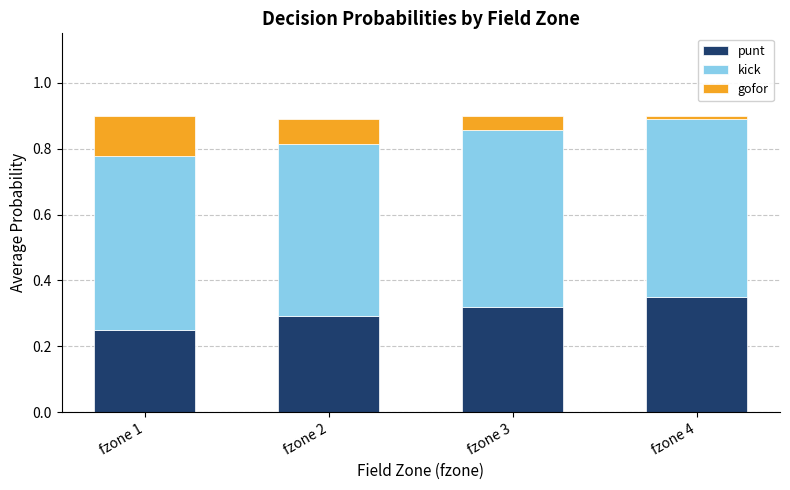

True or false: punt has a value of 0.1 at fzone 1.

False